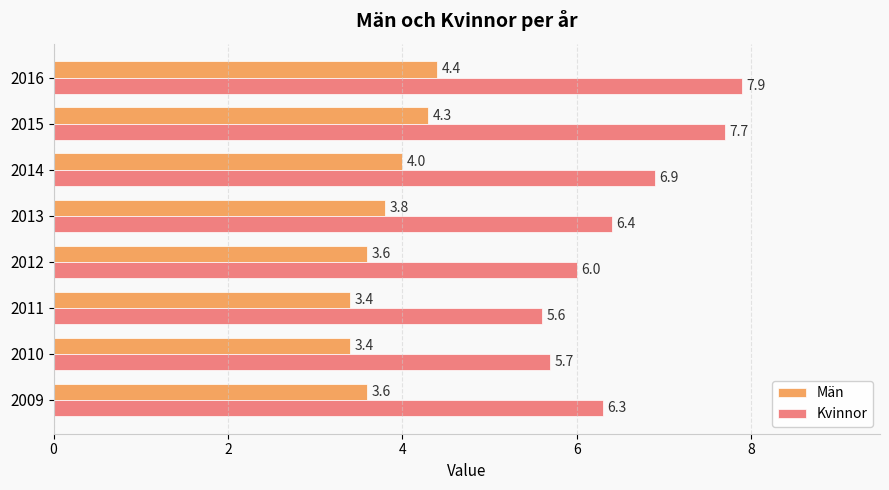

List the series in order of their peak value, lowest first.

Män, Kvinnor